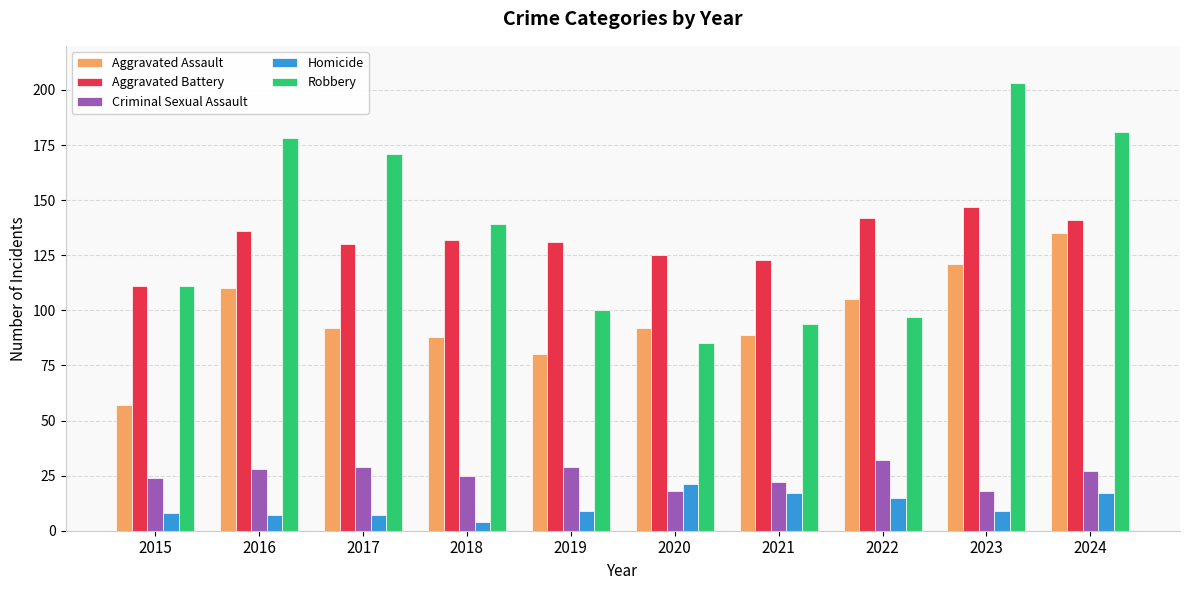

List the labels in order of Robbery value, largest first.

2023, 2024, 2016, 2017, 2018, 2015, 2019, 2022, 2021, 2020